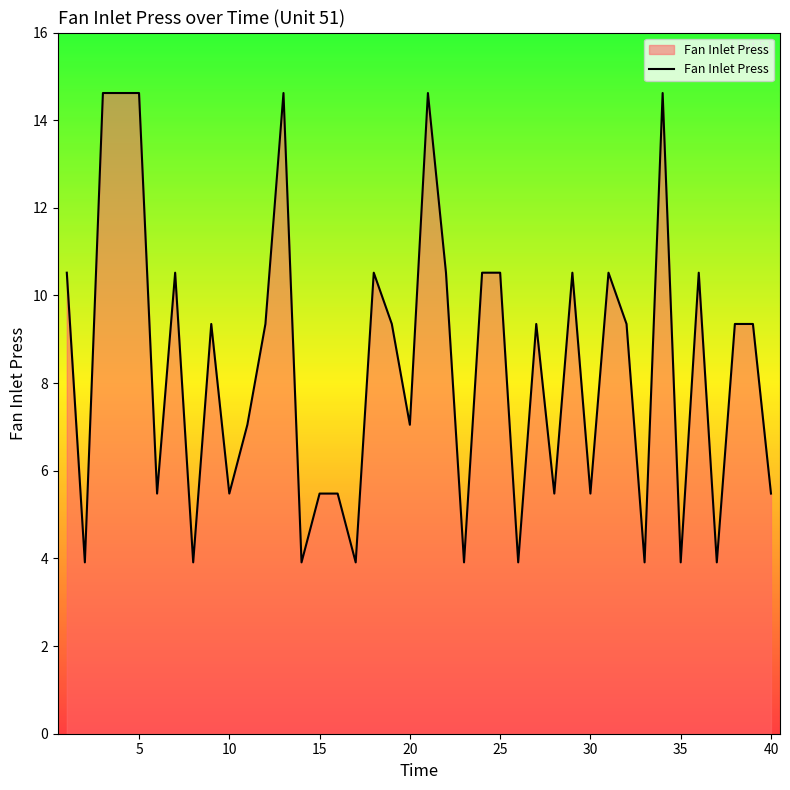

What is the difference between the maximum and minimum values?

10.7